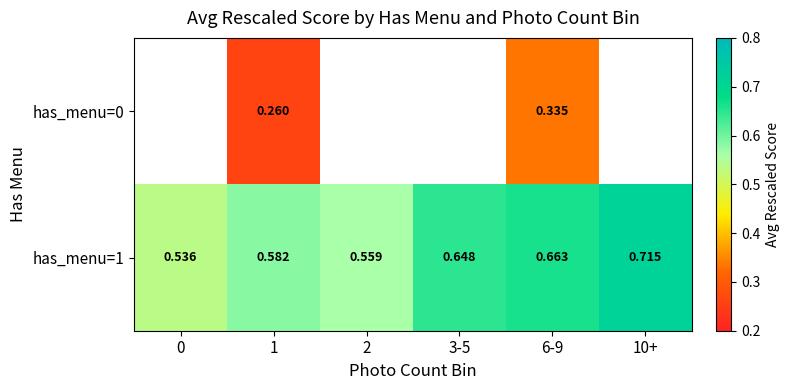

Is the value of has_menu=0 at 6-9 greater than the value of has_menu=1 at 0?

No